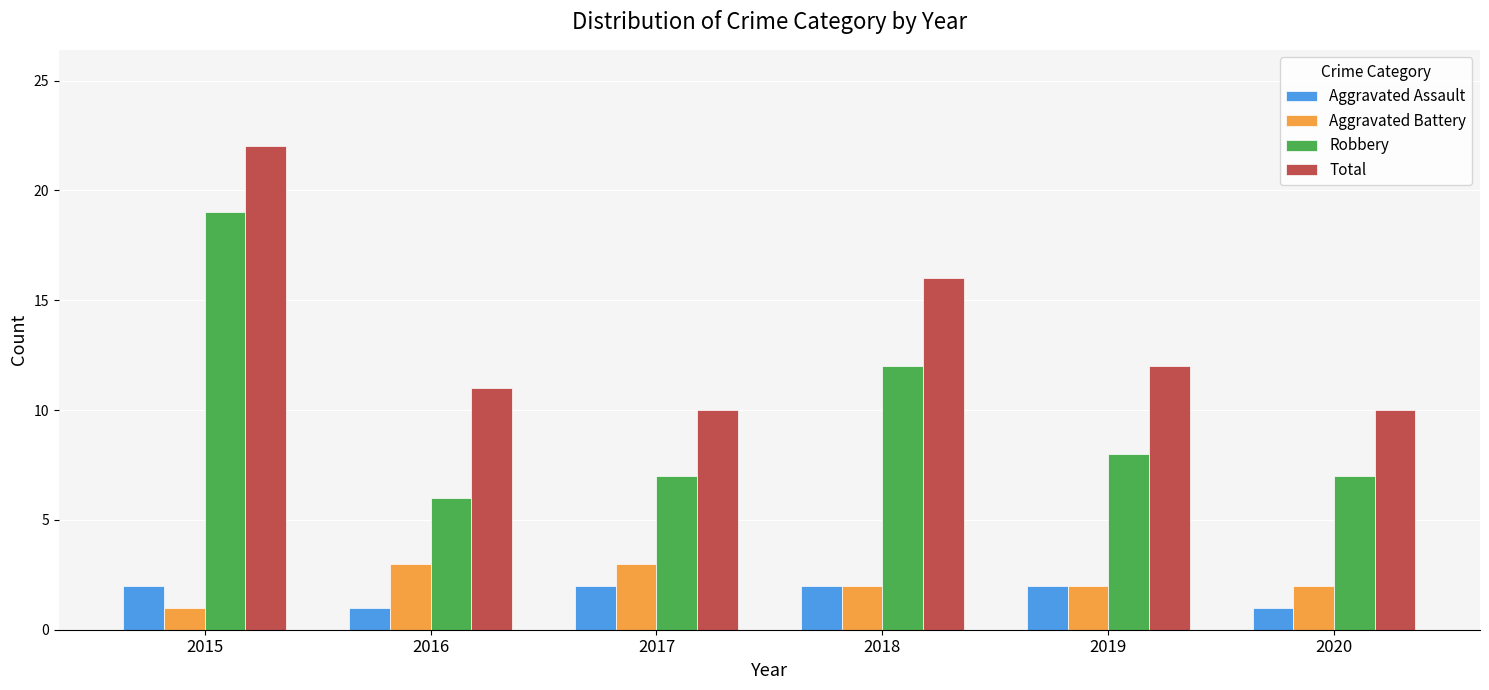

What is the average value of the Aggravated Battery series?

2